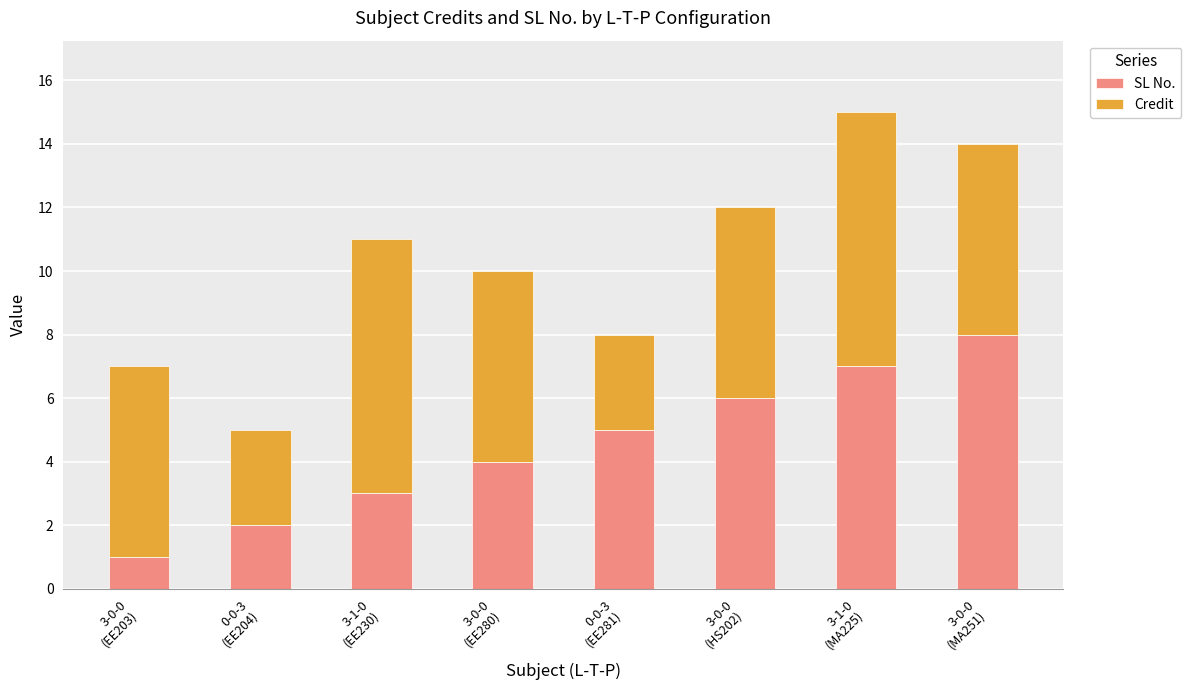

What is the difference between the maximum and second lowest values in the SL No. series?

6